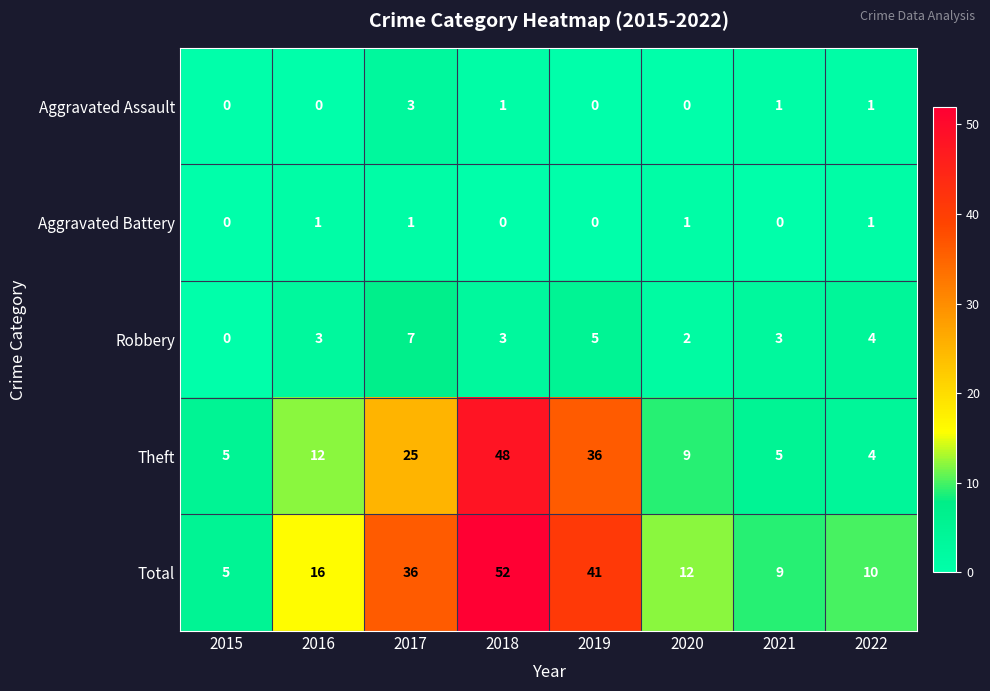

How many values in the Aggravated Assault series are below 1?

4